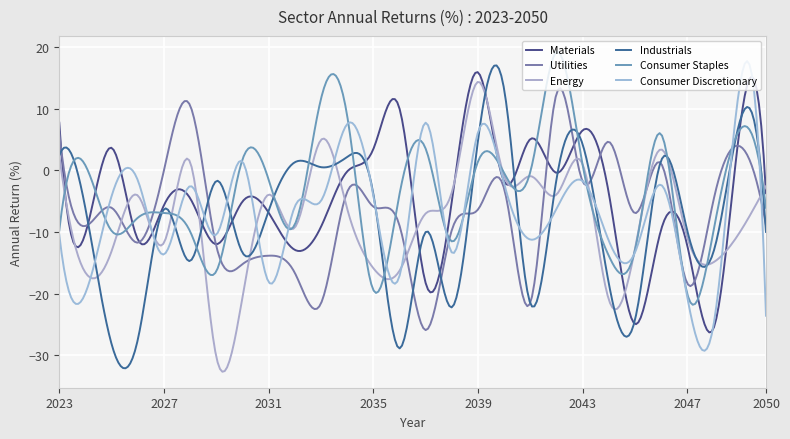

Where do Consumer Discretionary and Utilities first cross each other?

2024 and 2025